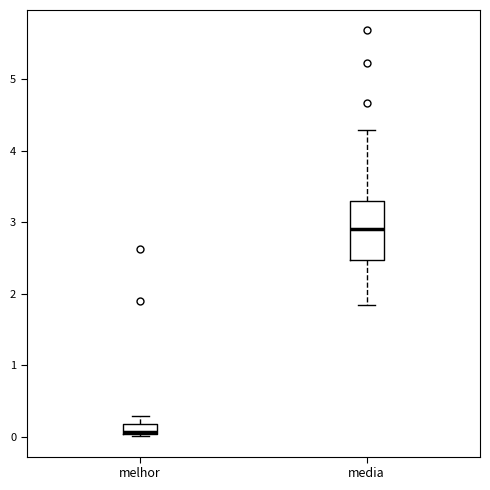

Which box is the tallest, from its lower edge to its upper edge?

media